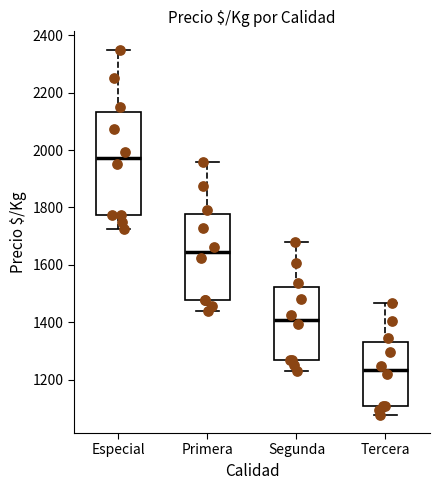

Where is the lower edge of the box for Primera on the y-axis? The values are not printed on the chart, so give them approximately, as read against the axis.

1480